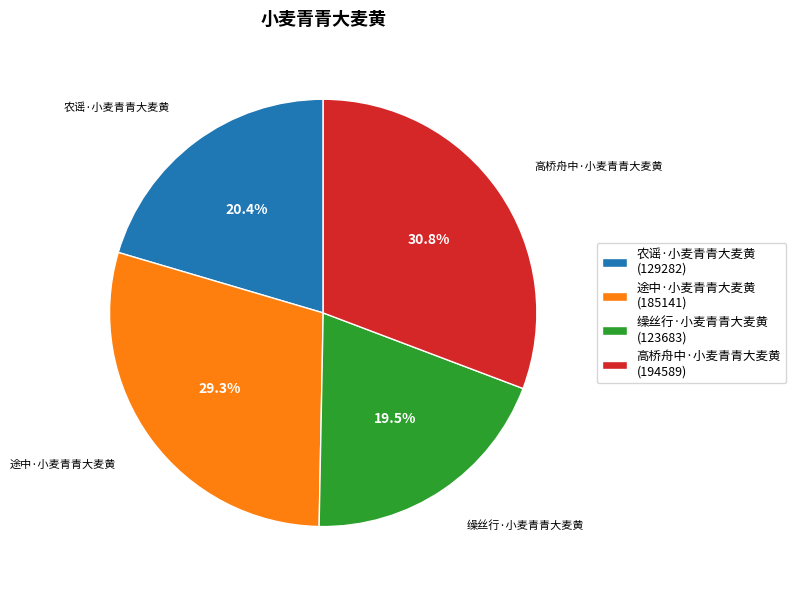

What portion of the pie excludes 缲丝行·小麦青青大麦黄?

80.5%